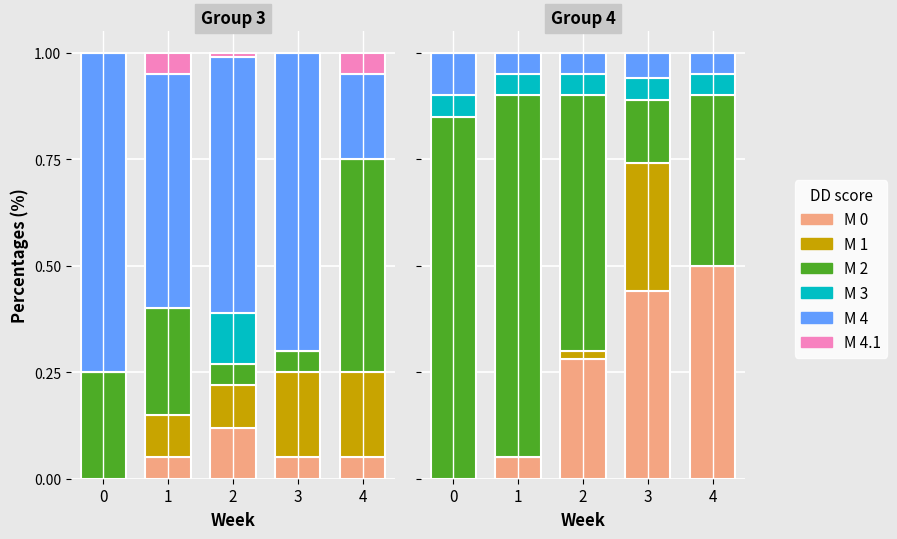

True or false: M 1 has a value of 0.0 at 2.

False